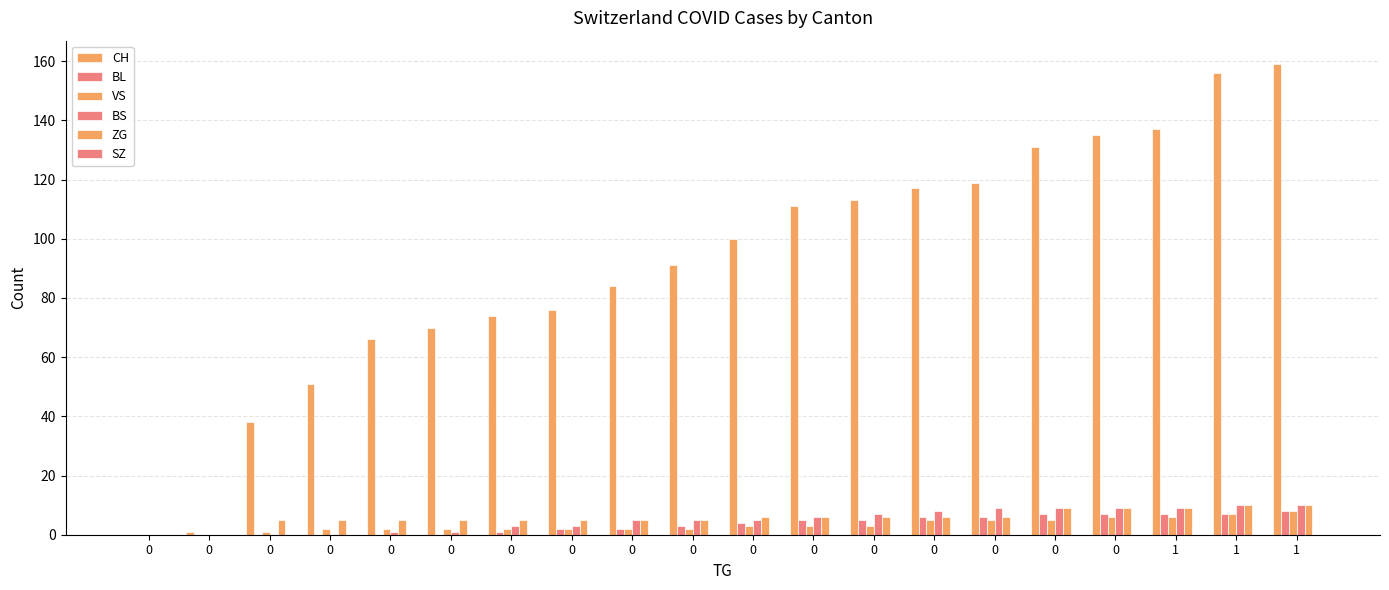

Does the chart contain stacked bars?

No